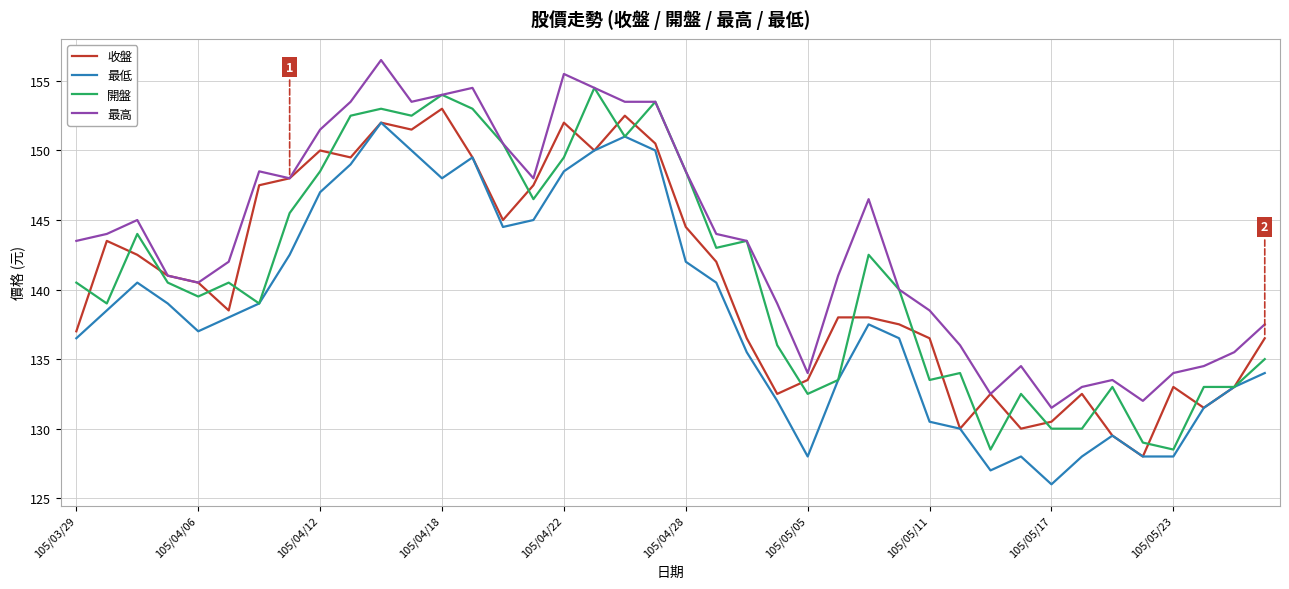

What is the maximum value for 最高?

156.5